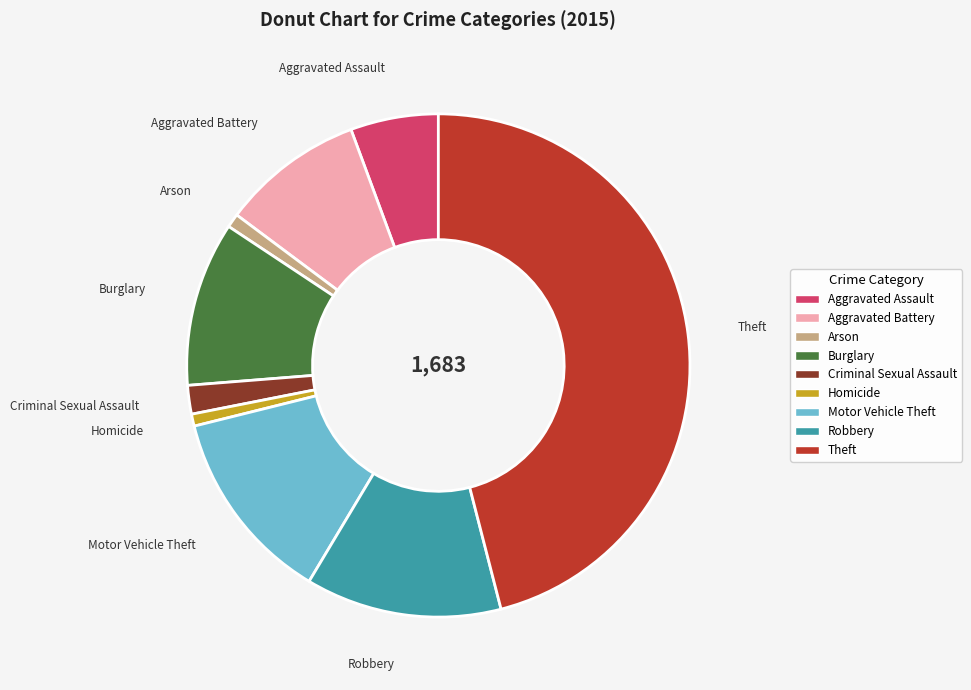

How many slices are in this pie chart?

9